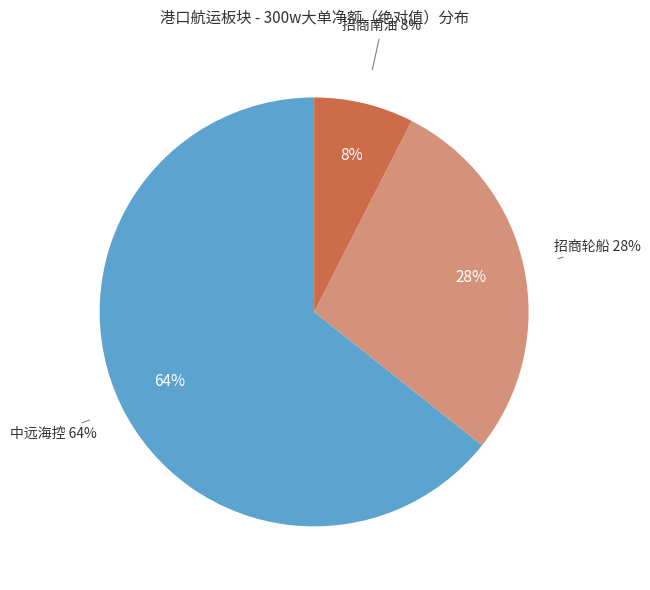

Does 中远海控 account for over 50% of the chart?

Yes